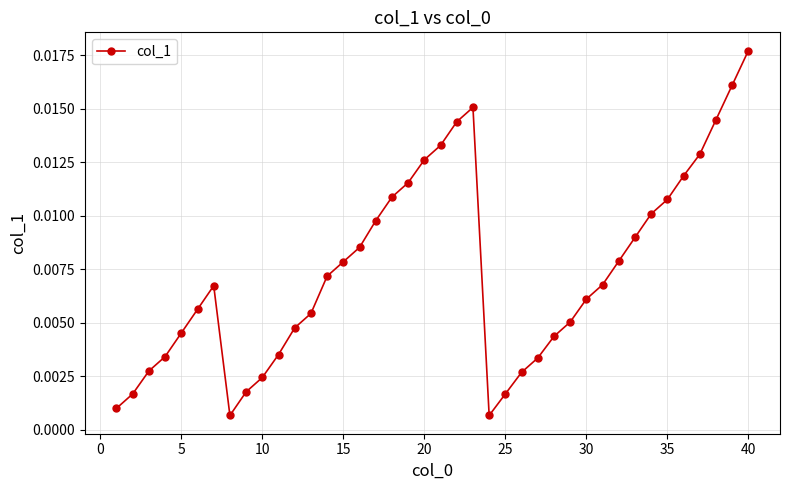

How many points are lower than both their immediate neighbors (excluding endpoints)?

2